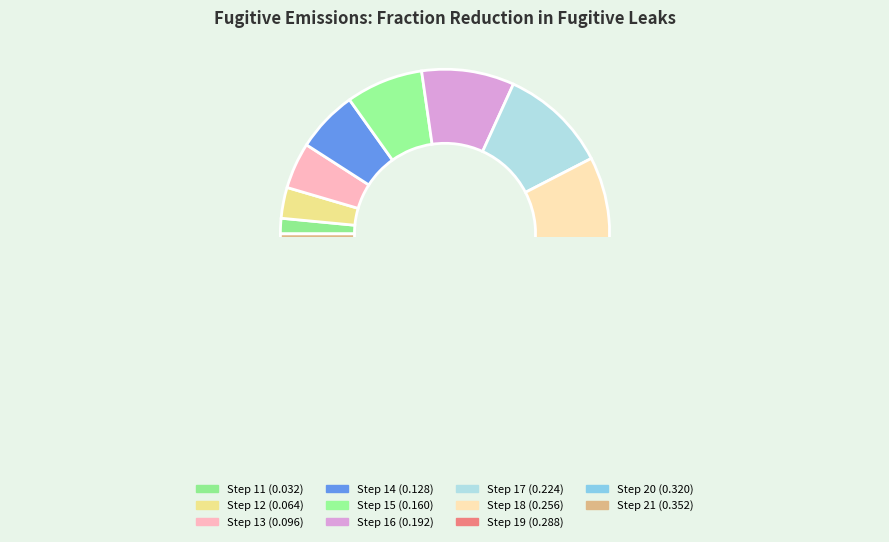

Which category has the biggest portion of the pie?

21